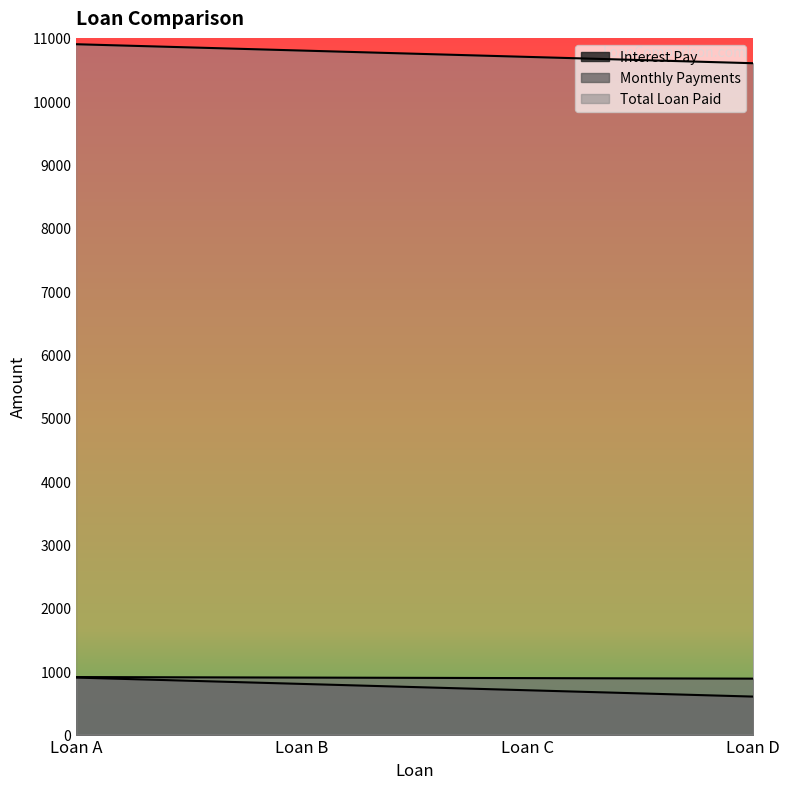

At how many categories does at least one series exceed 3905?

4